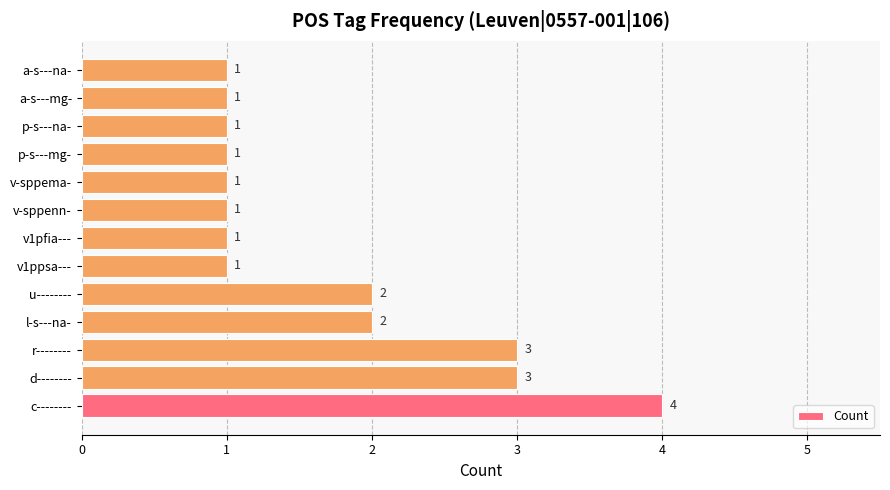

Does the chart contain stacked bars?

No